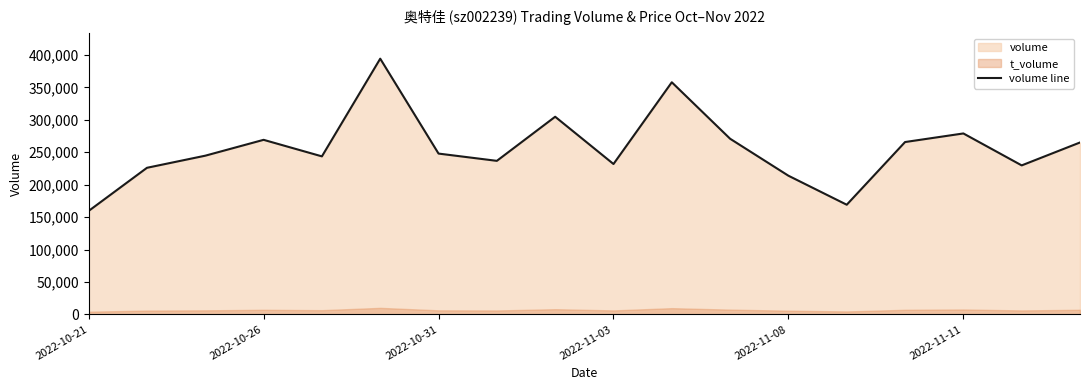

How many data points are above 247885?

8